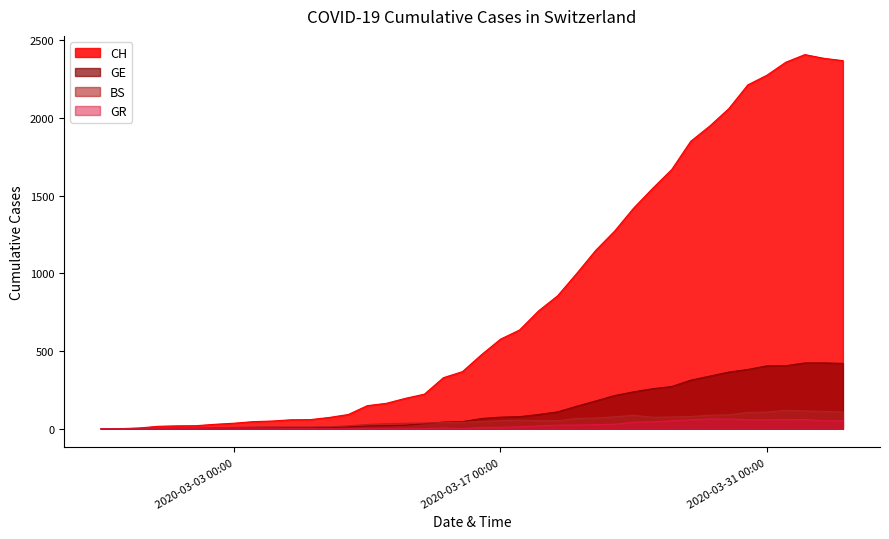

Which series has the largest range (max minus min)?

CH